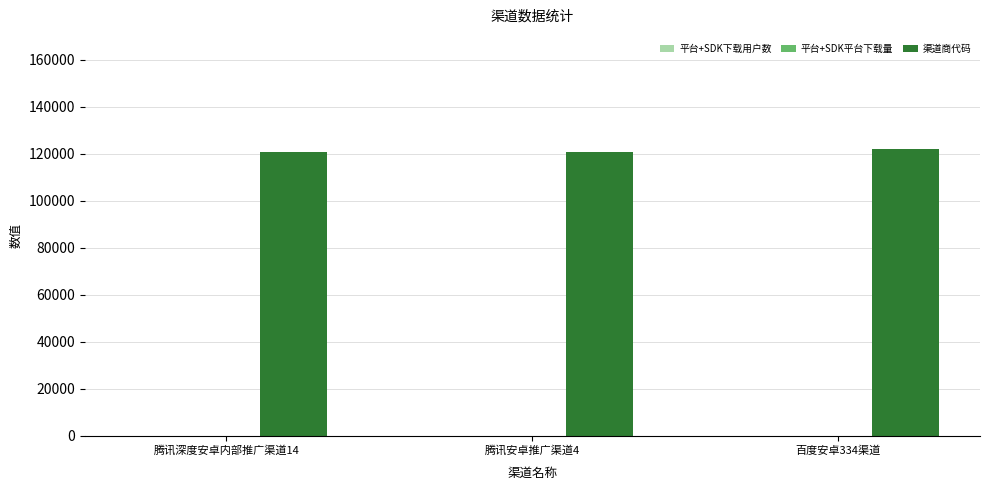

Which series has the largest total across all categories?

渠道商代码